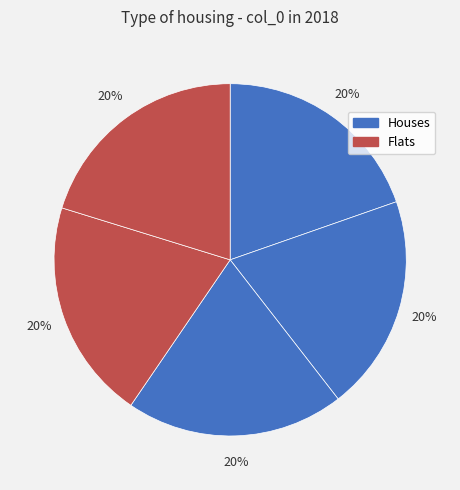

How many slices are in this pie chart?

5